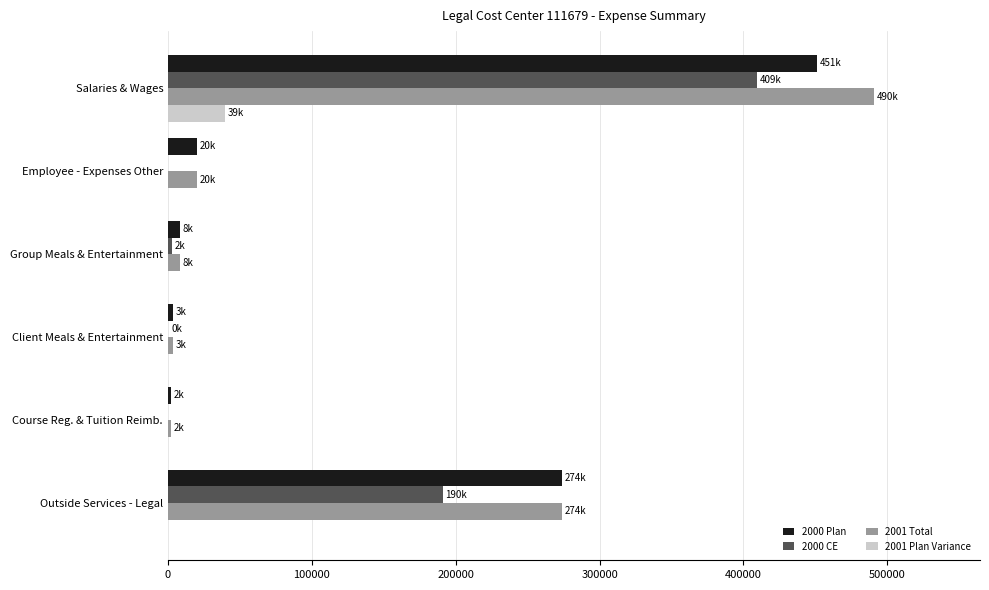

What is the total value across all series at Outside Services - Legal?

738920